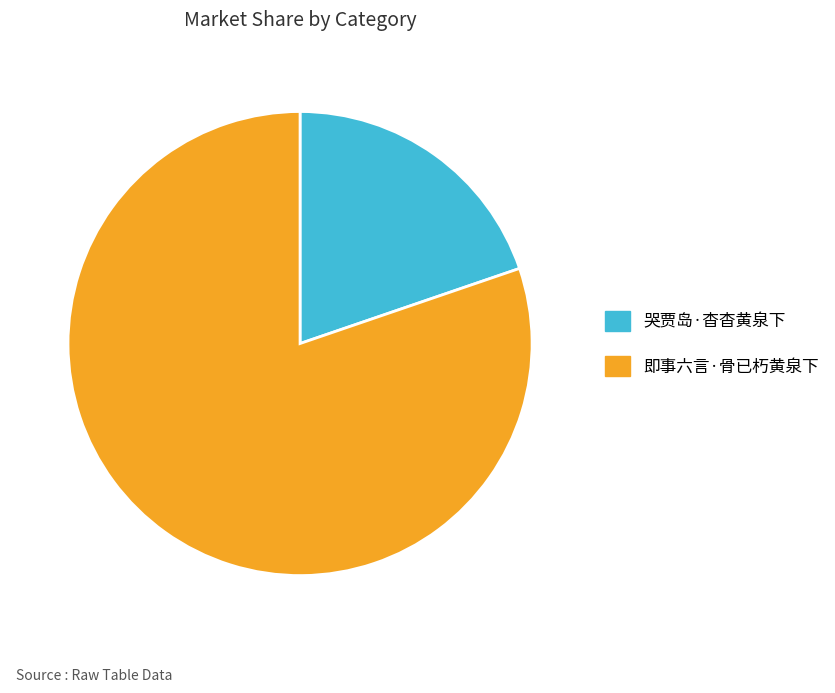

Between 哭贾岛·杳杳黄泉下 and 即事六言·骨已朽黄泉下, which is larger?

即事六言·骨已朽黄泉下